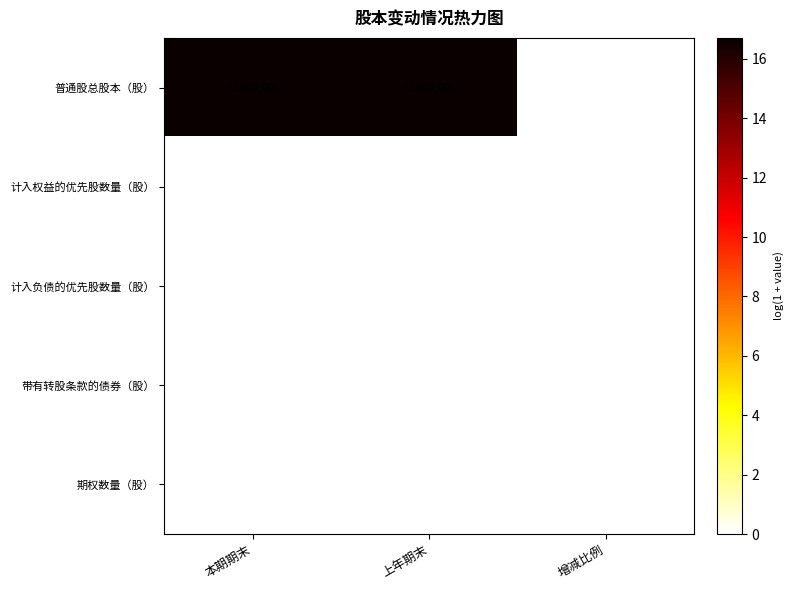

Which series has the widest spread of values?

普通股总股本（股）